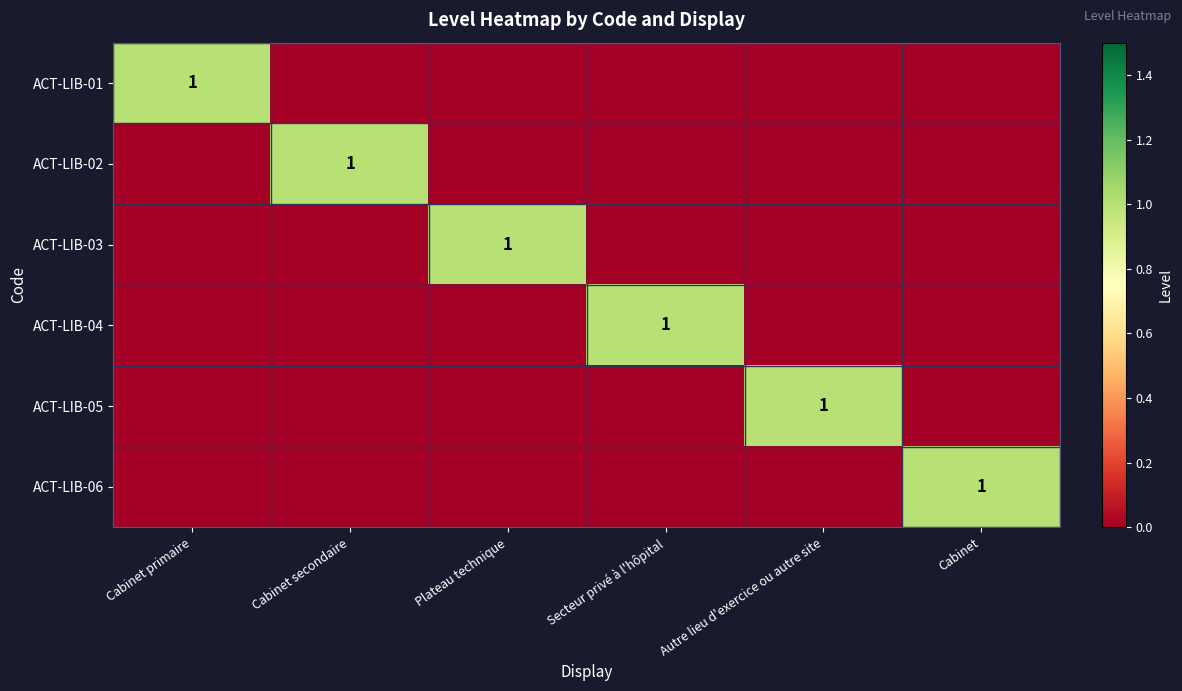

True or false: ACT-LIB-01 has a value of 1 at Cabinet primaire.

True